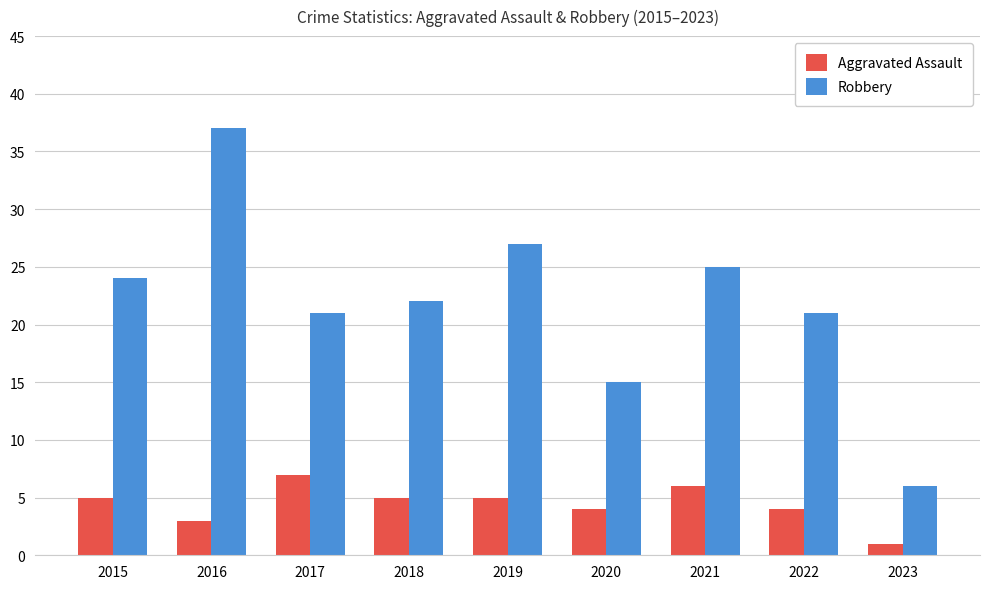

Which series has the largest total across all categories?

Robbery